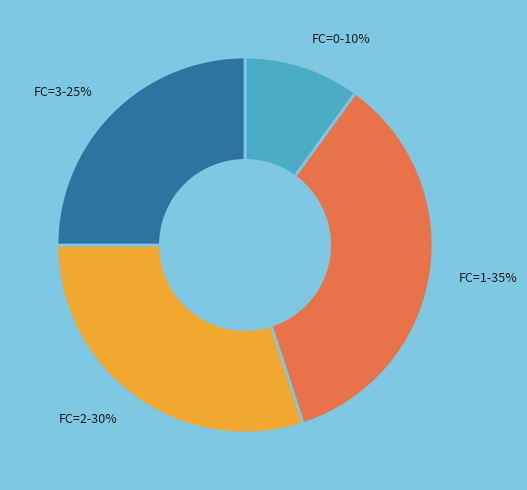

Is the sum of FC=3-25% and FC=1-35% greater than half?

Yes